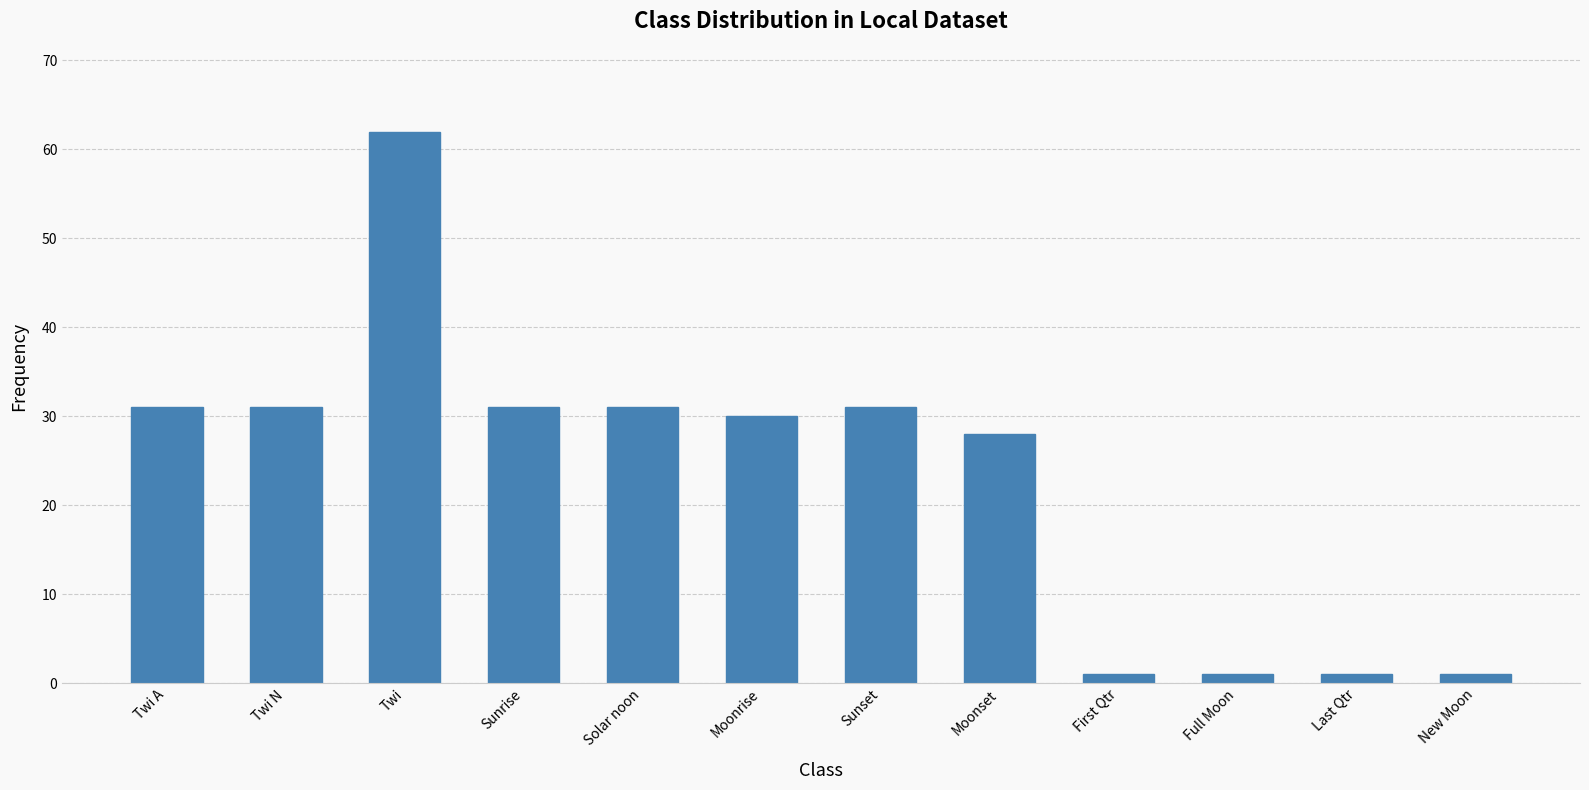

Between Solar noon and Moonrise, which is larger?

Solar noon